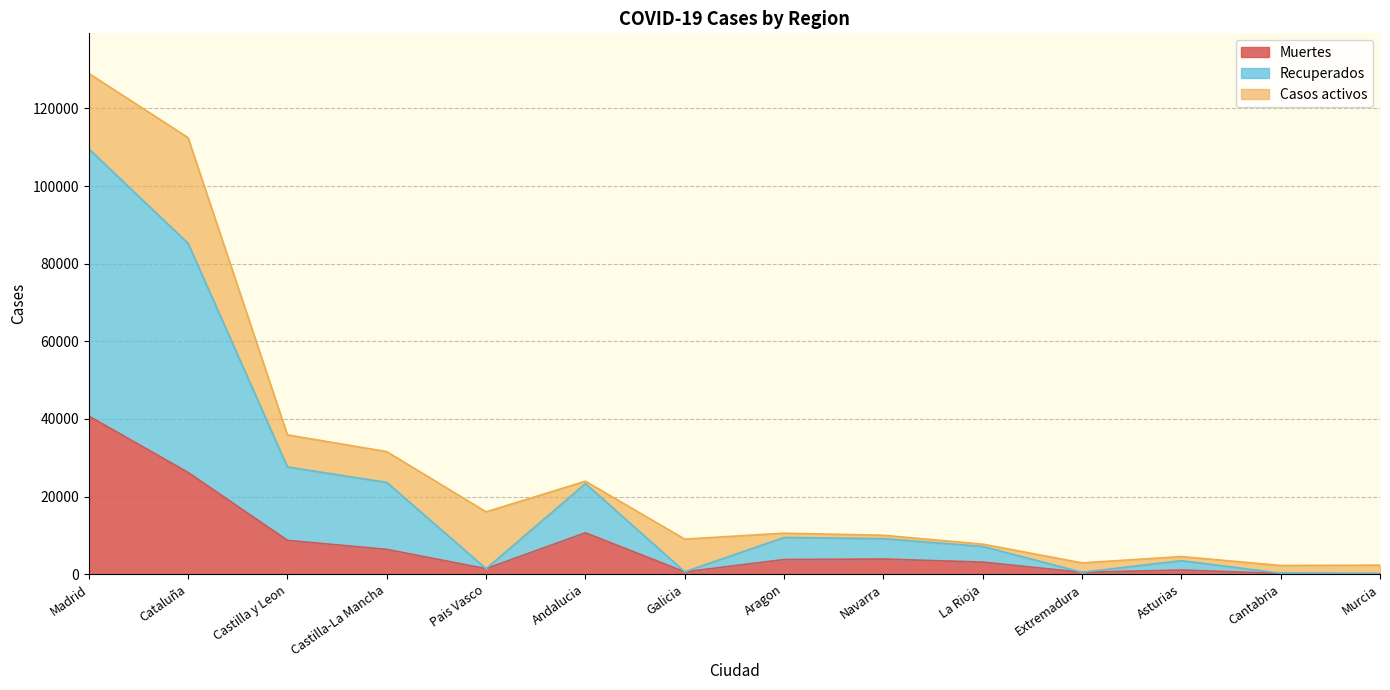

Which series has the largest range (max minus min)?

Recuperados